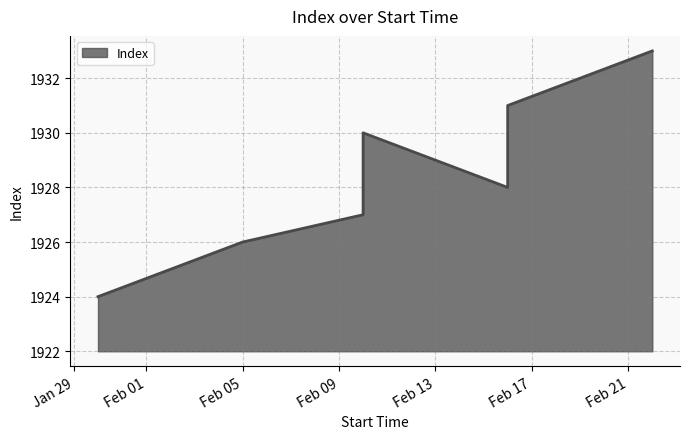

Rank the categories by value from highest to lowest.

2024-02-22, 2024-02-16, 2024-02-10, 2024-02-16, 2024-02-10, 2024-02-05, 2024-01-30